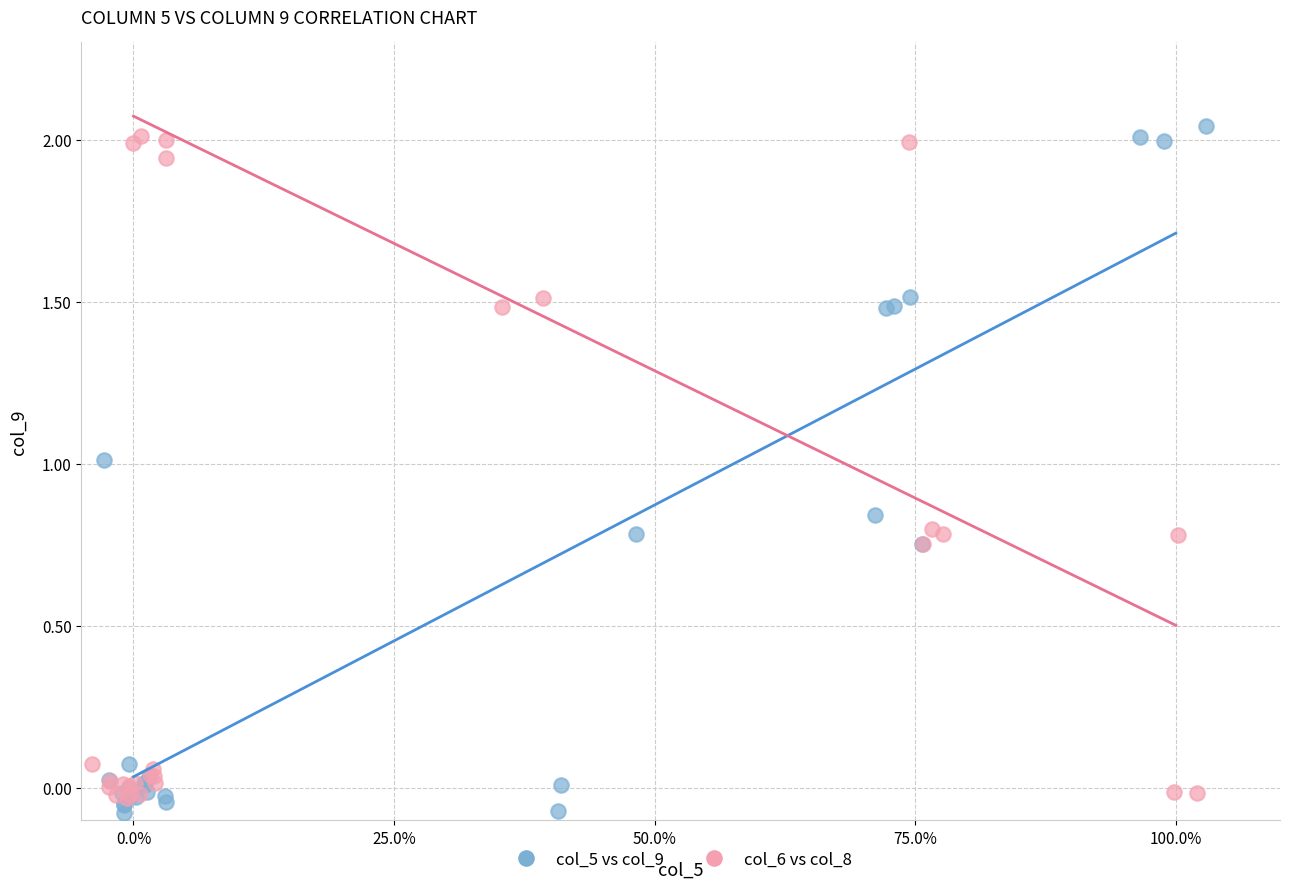

Which series reaches the maximum Y coordinate?

col_5 vs col_9